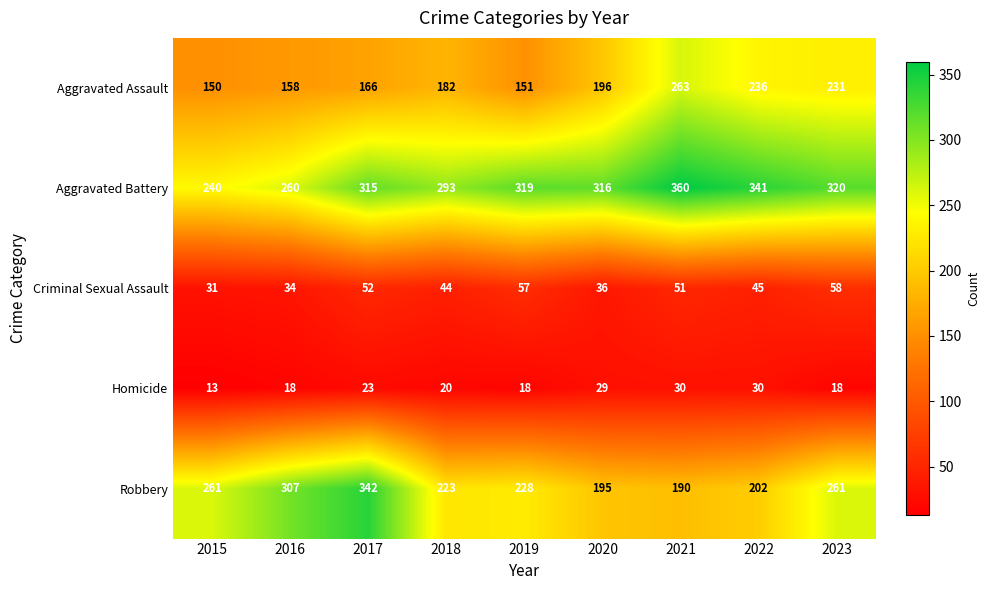

What is the lowest value of the Homicide series?

13